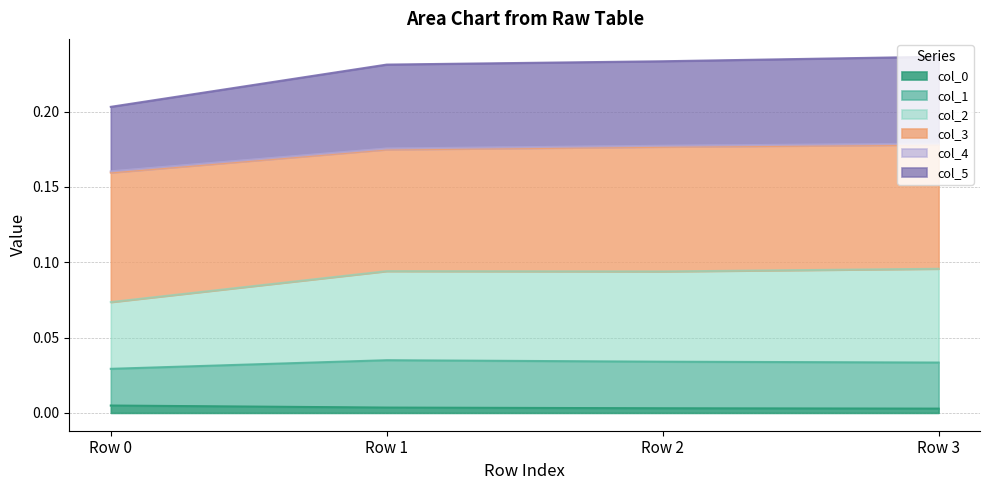

Which series has the largest range (max minus min)?

col_2